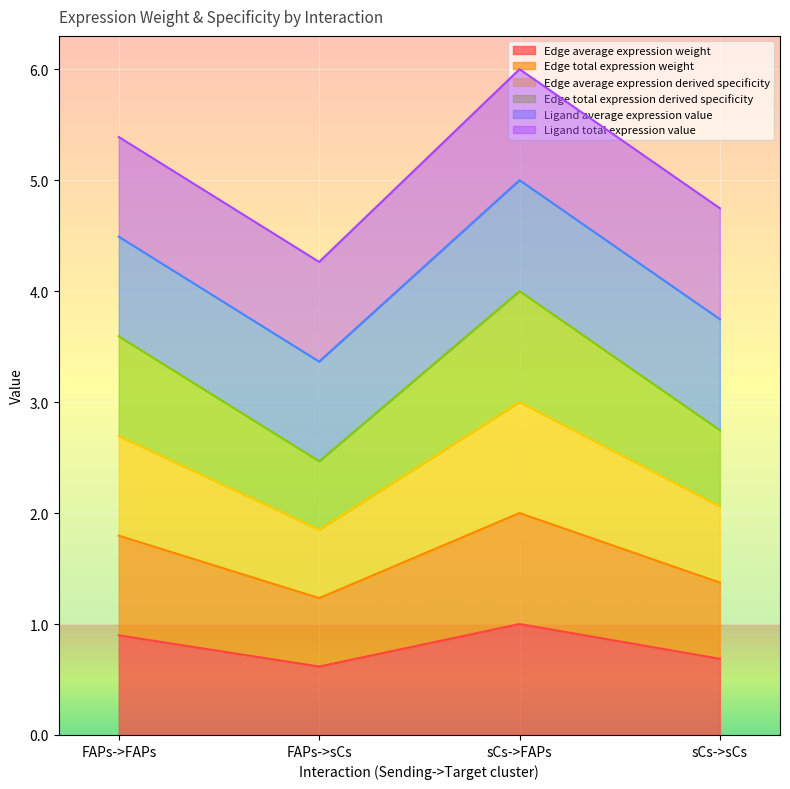

In Edge total expression derived specificity, how many points are higher than both neighbors (excluding endpoints)?

1